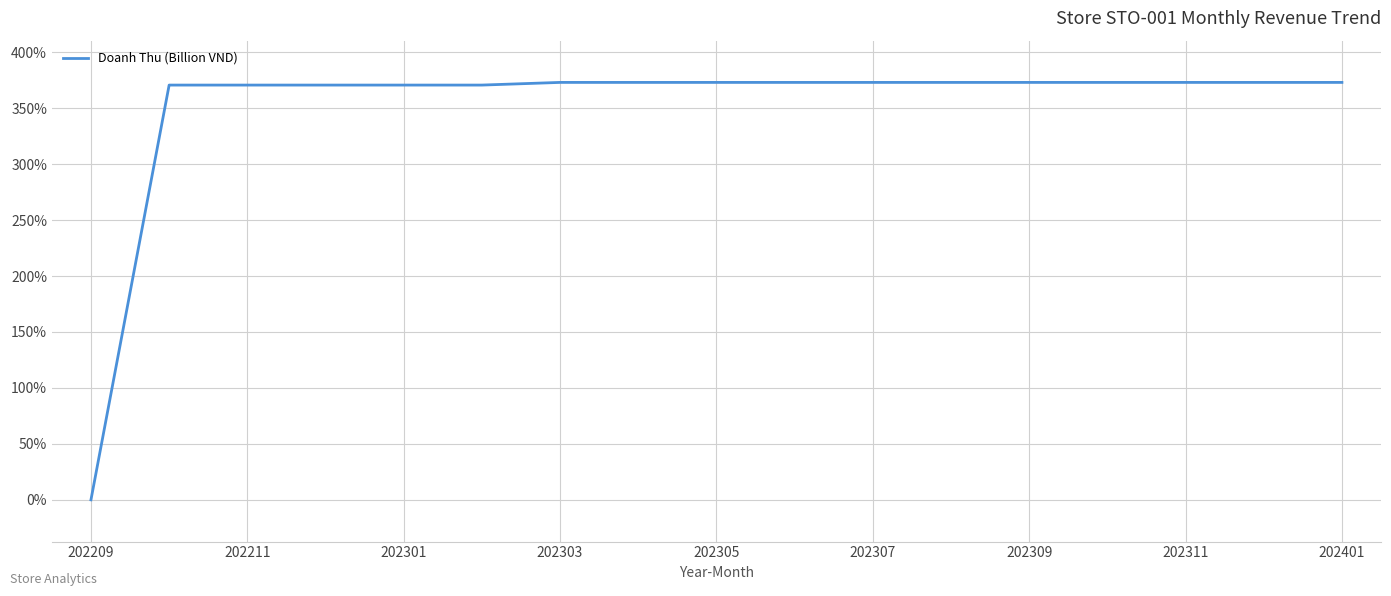

What is the maximum value shown in the chart?

373.0